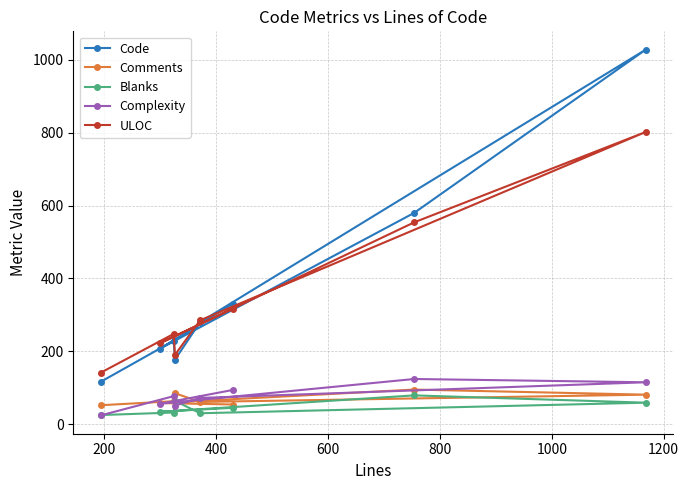

What is the value of the ULOC point at the 3rd from the left?

248